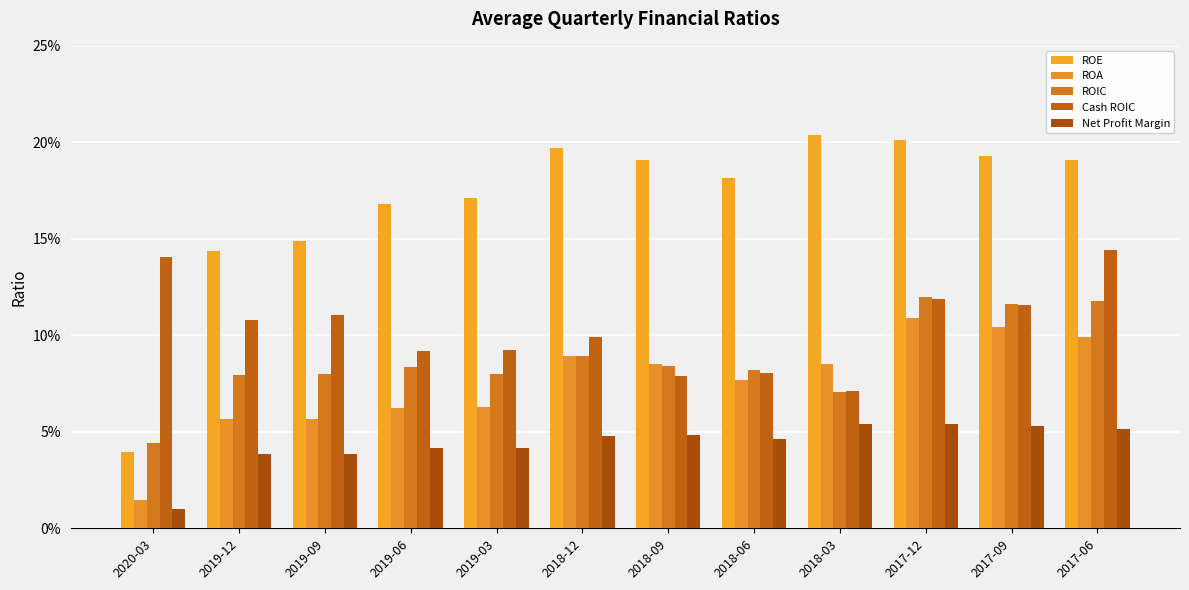

Does the chart contain stacked bars?

No